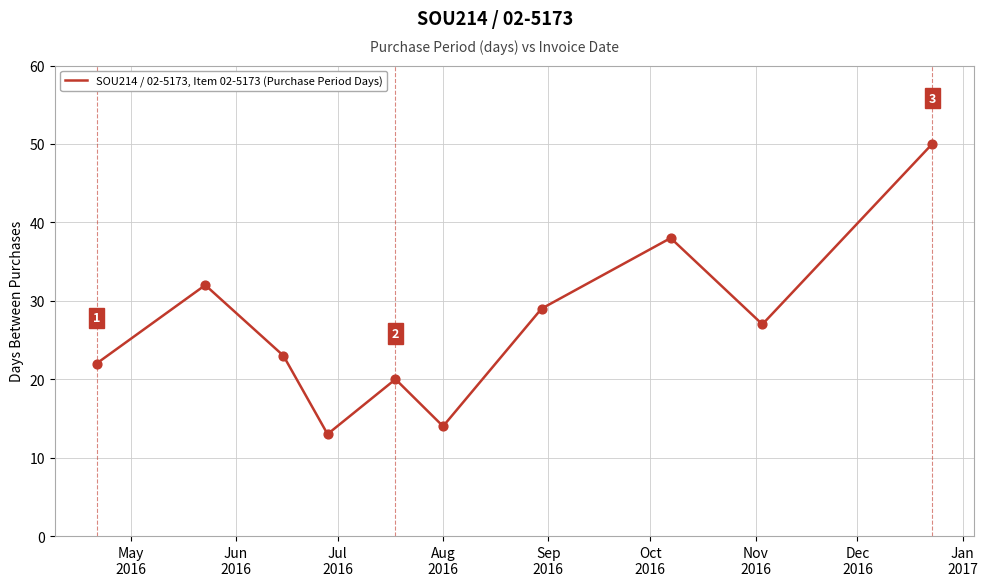

What is the minimum value shown in the chart?

13